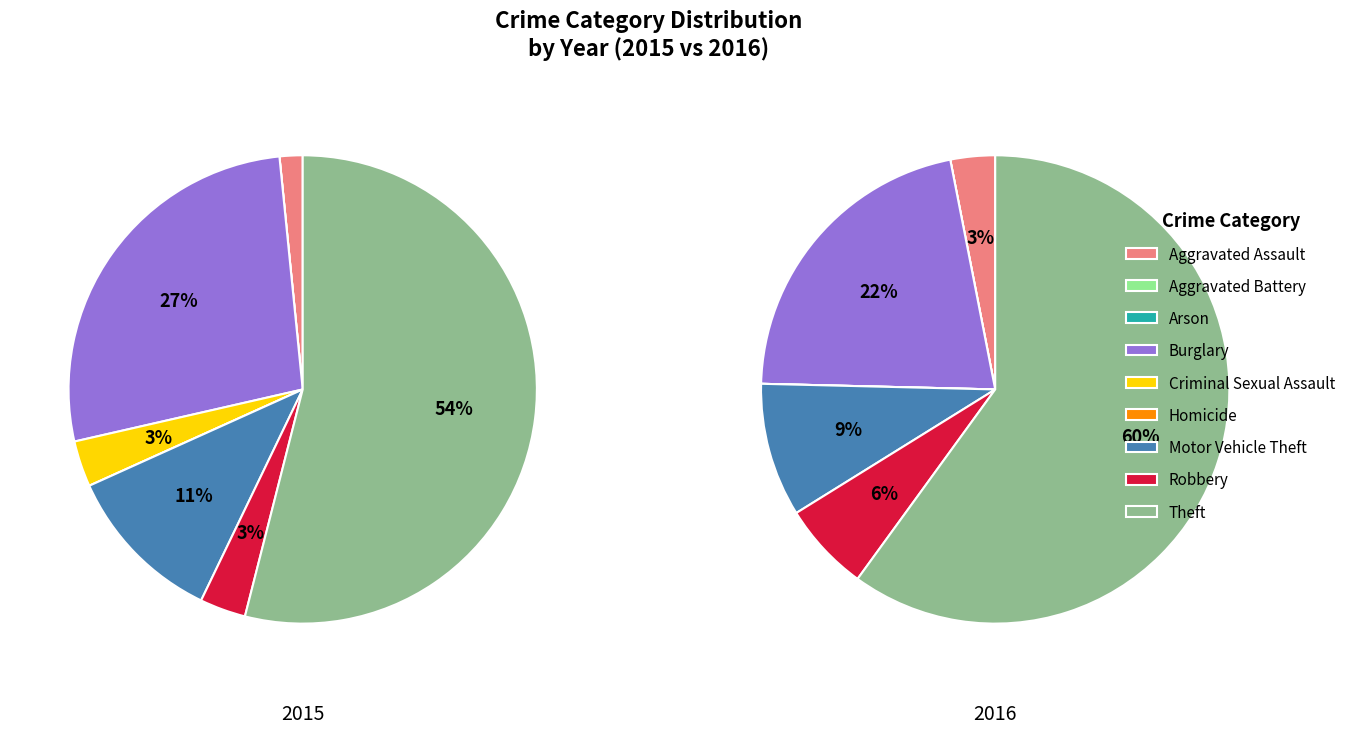

To the nearest percent, what is the average slice percentage?

11%